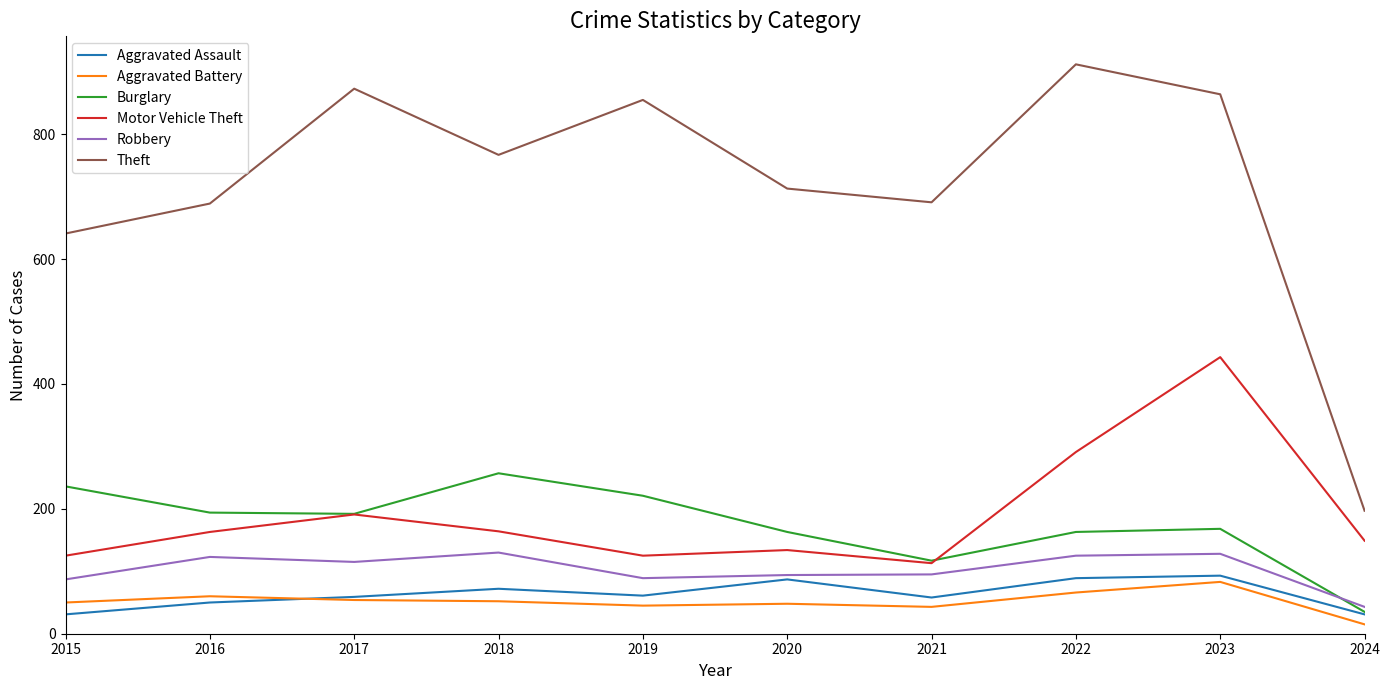

Read the Theft value at 2021.

691